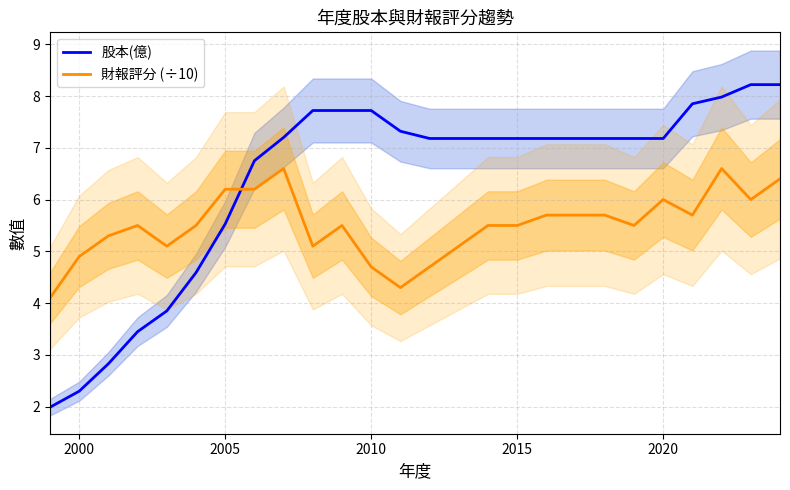

What is the highest value of the 股本(億) series?

8.2